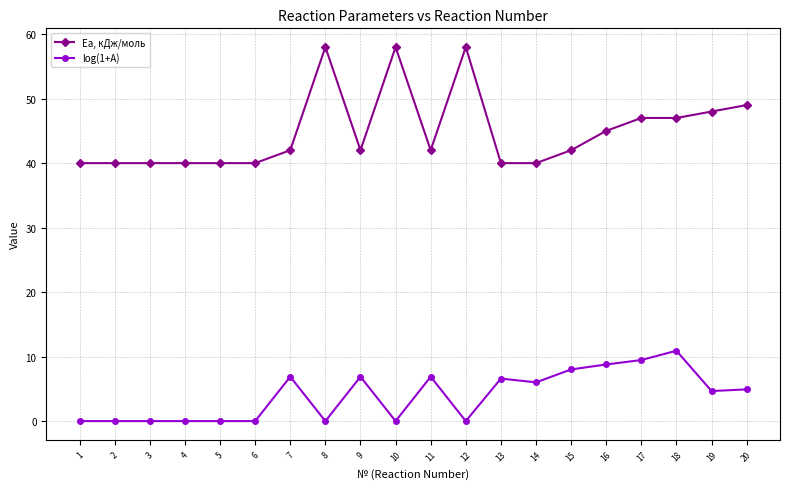

Is it true that Ea, кДж/моль equals 24.0 at 7?

False